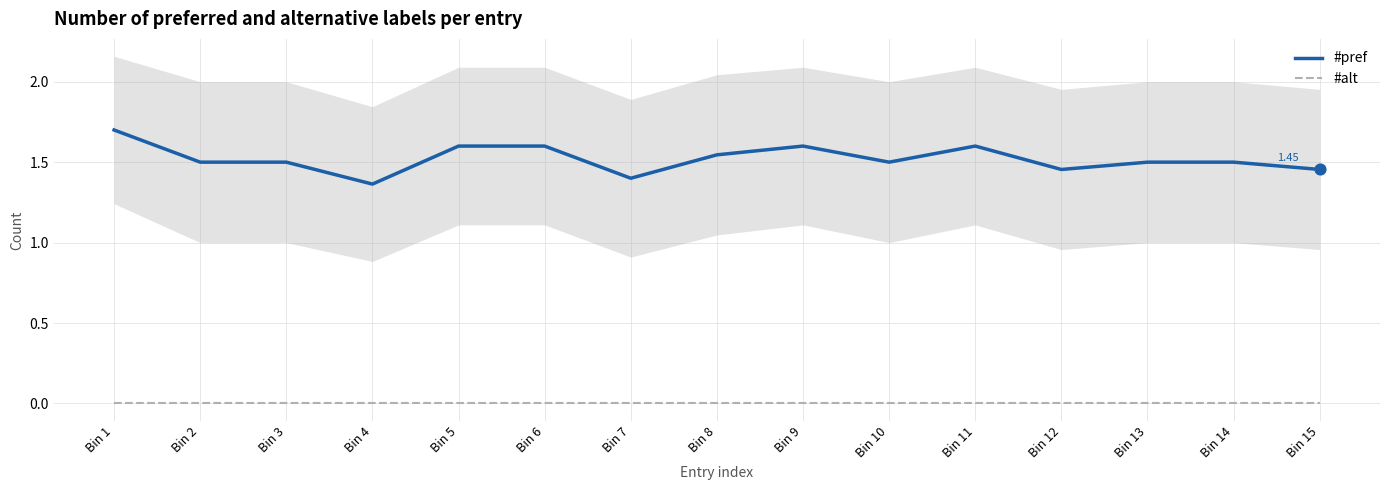

At how many categories does at least one series exceed 0?

15